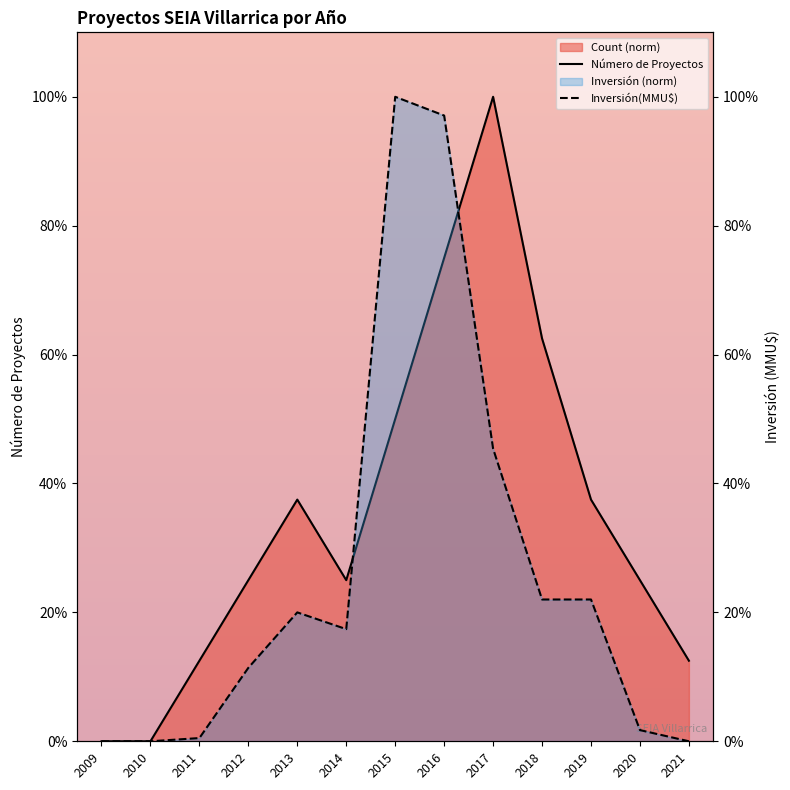

What is the highest value of the Count series?

1.0